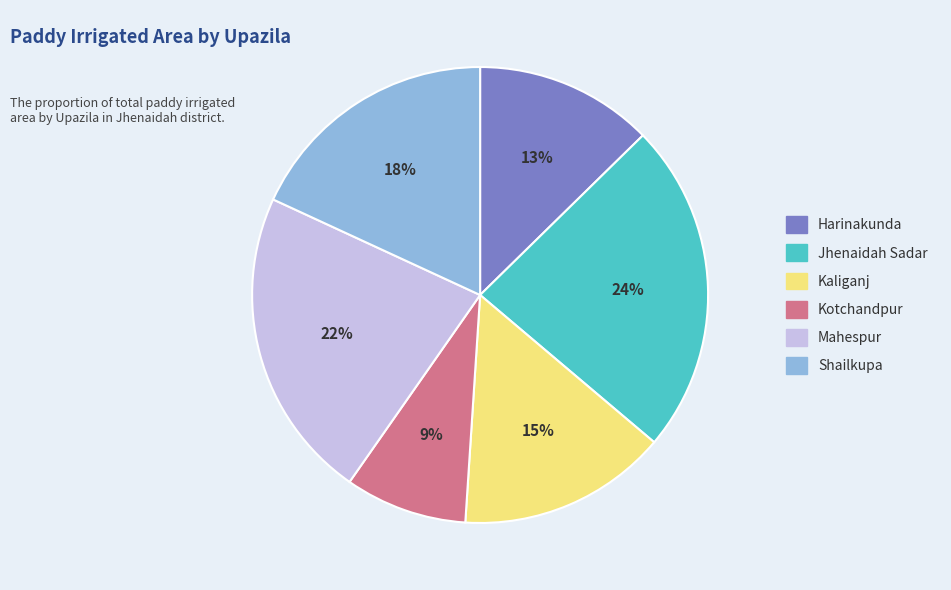

Is Kaliganj the majority of the pie?

No